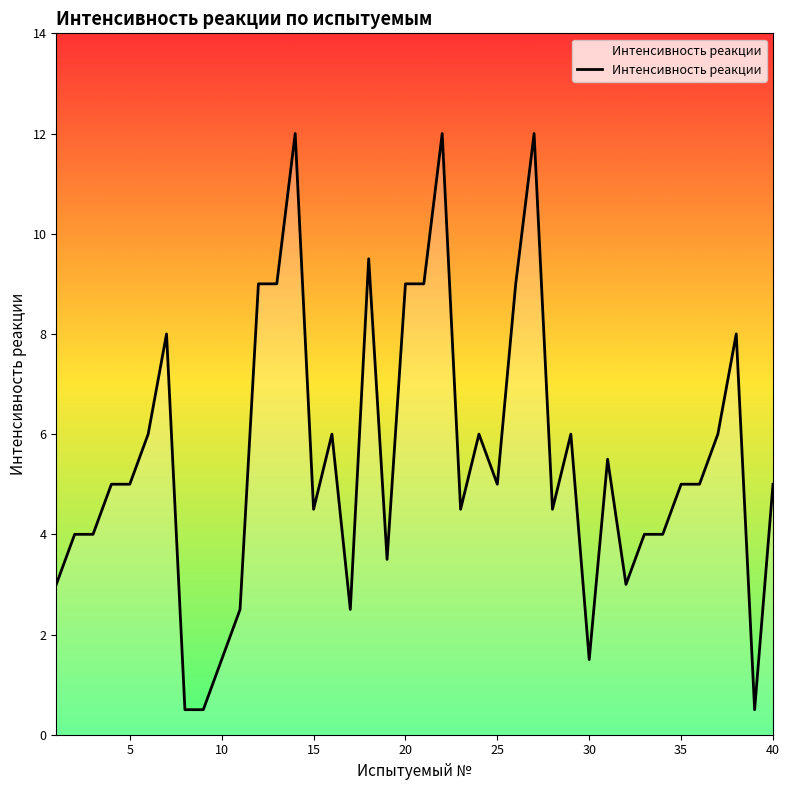

What is the greatest value displayed?

12.0